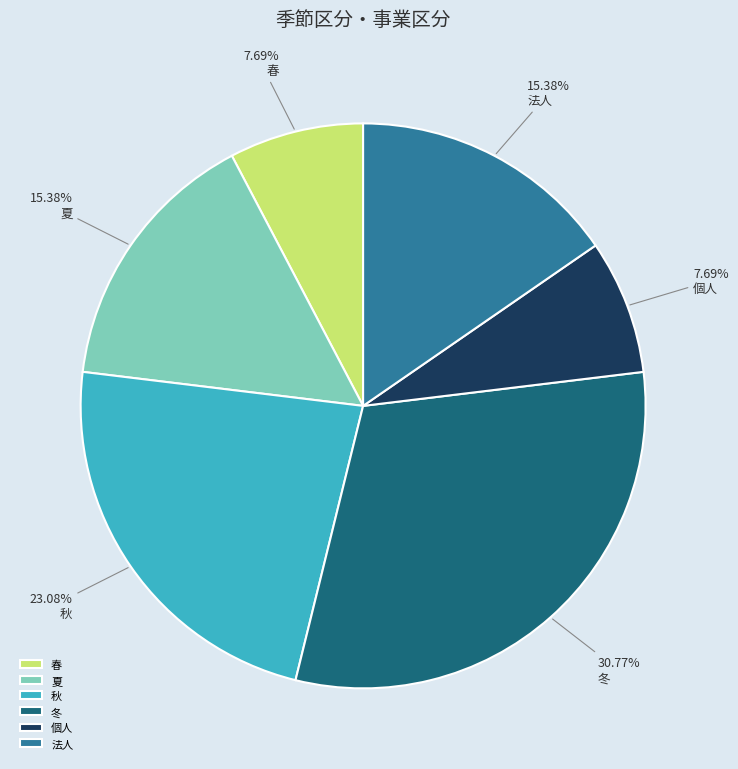

To the nearest percent, what portion does 春 represent?

8%